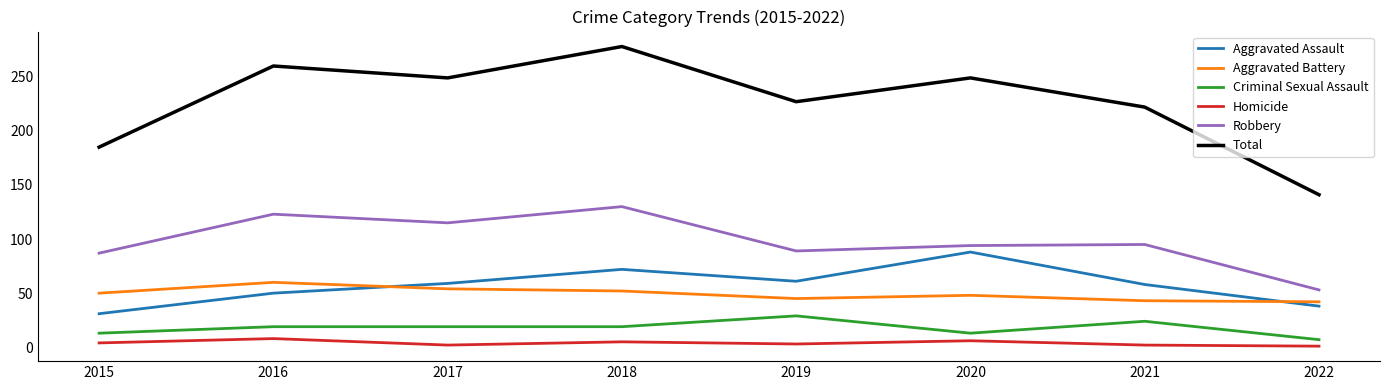

What value does the Aggravated Battery series have at 2015?

50